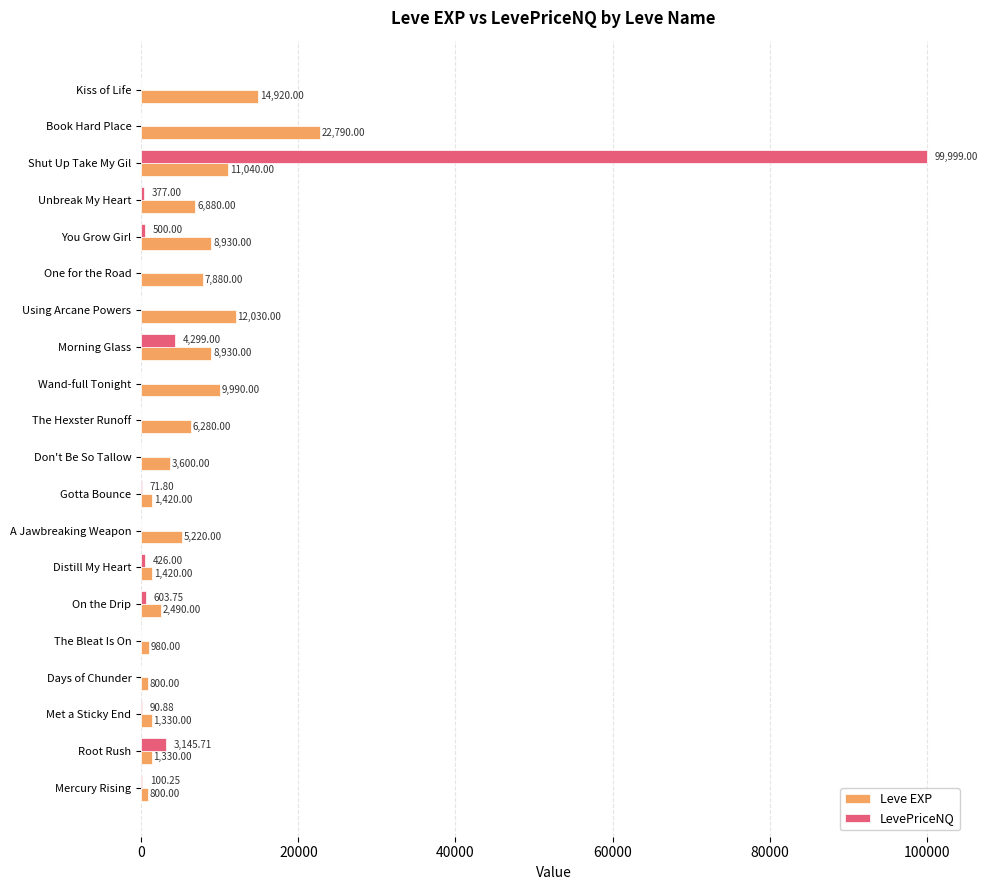

What are all the series names shown in the legend?

Leve EXP, LevePriceNQ